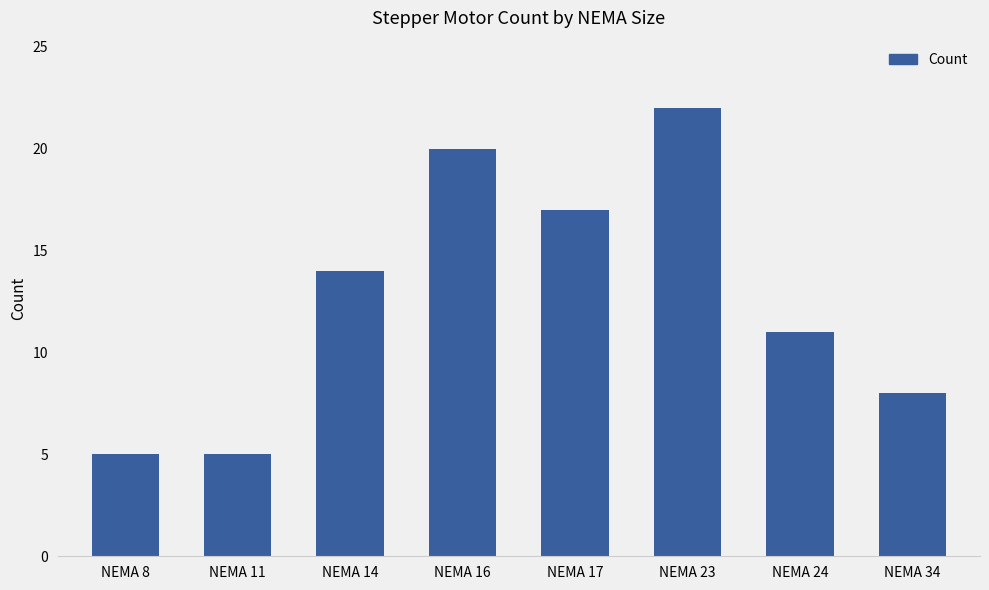

At which label is the value closest to 13?

NEMA 14